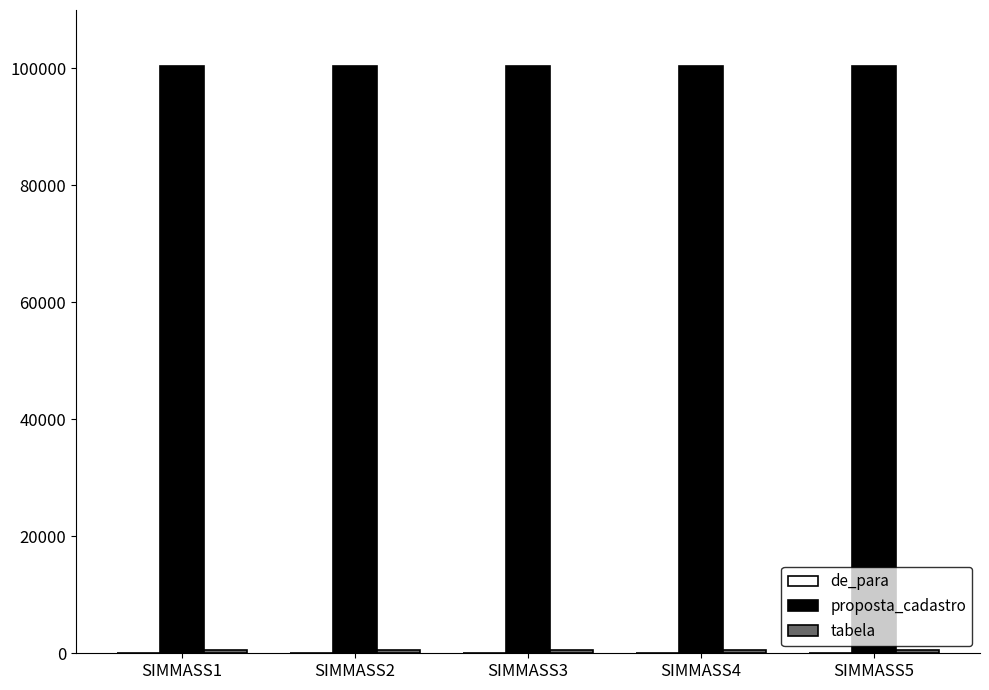

What is the sum of all proposta_cadastro values?

502080